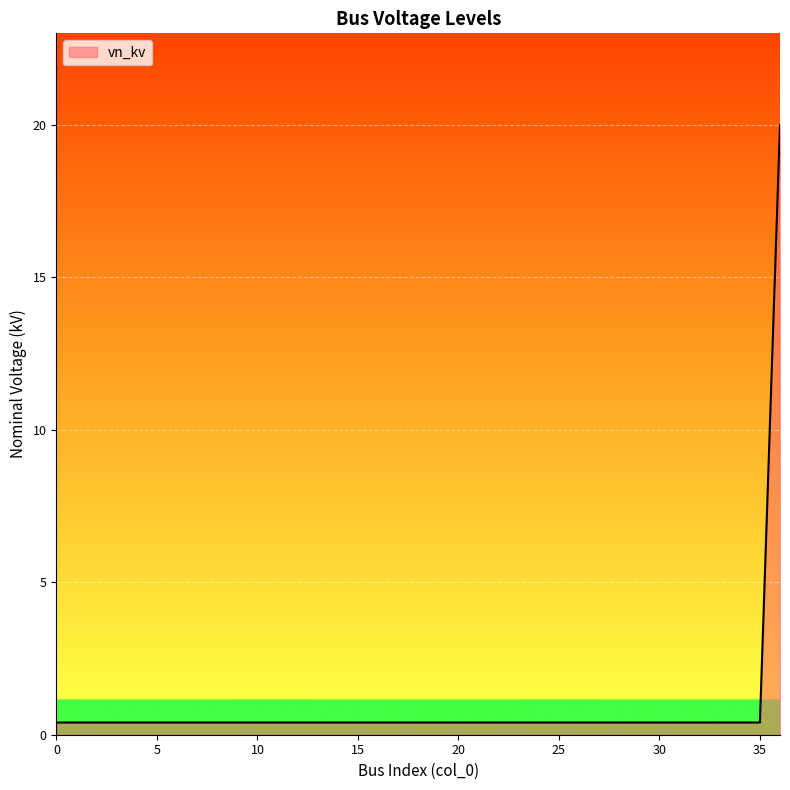

What is the value of the 9th point from the left?

0.4